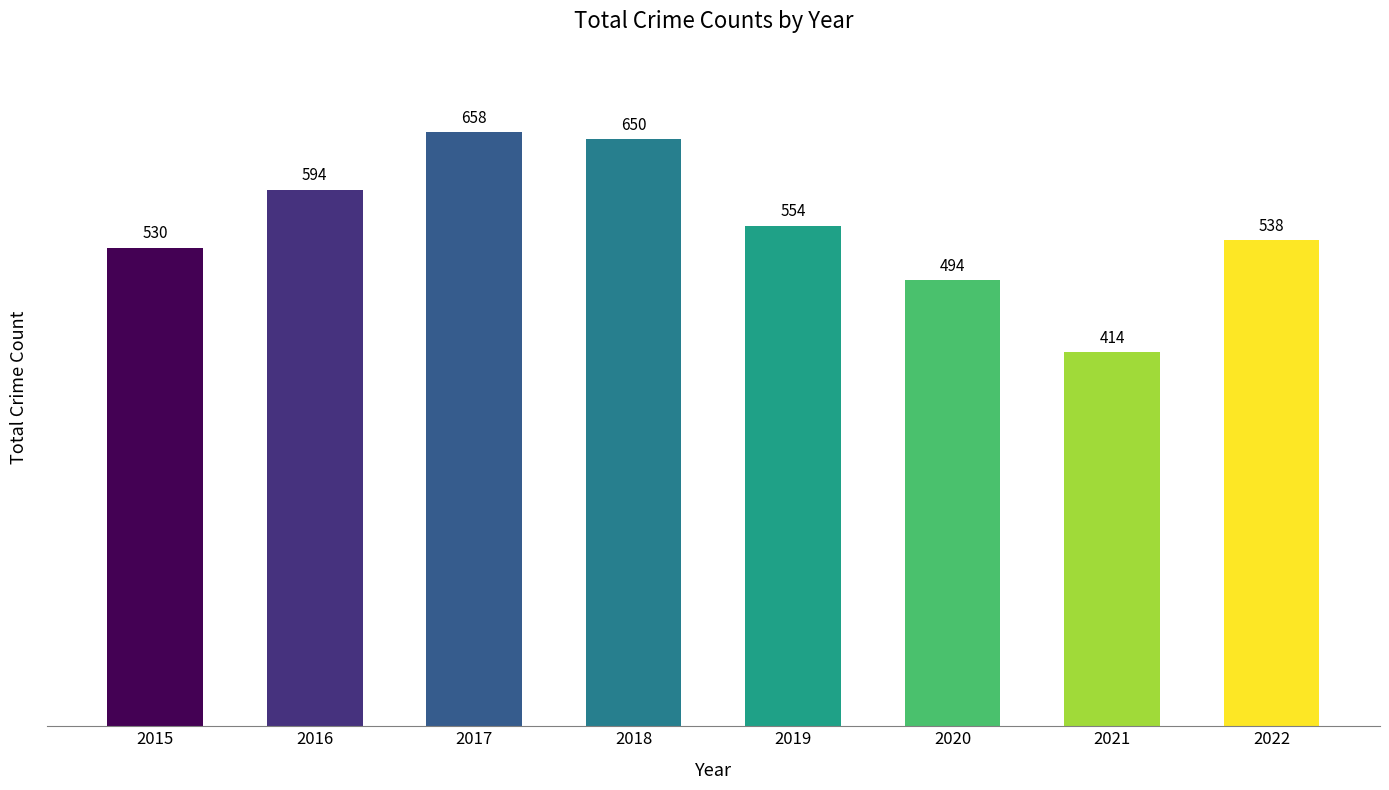

How many data points are less than 554?

4